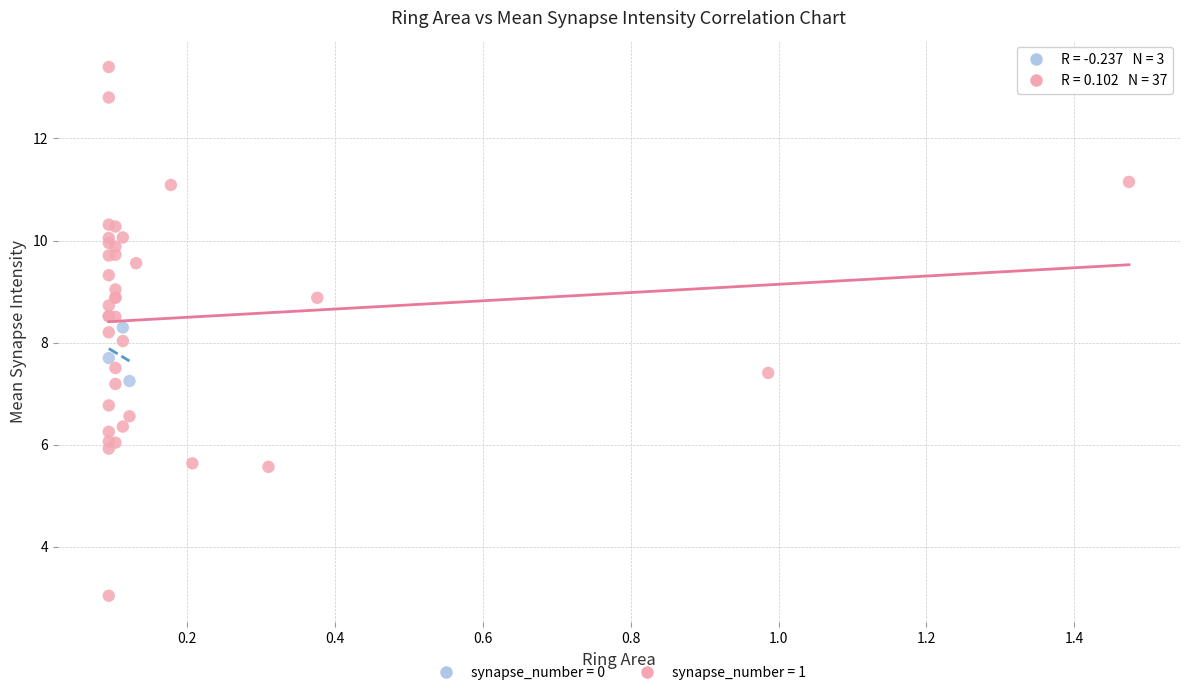

Which series reaches the minimum Y coordinate?

synapse_number = 1